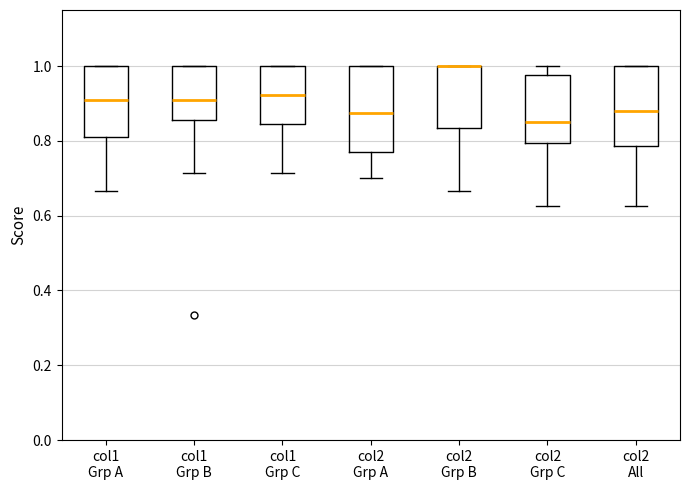

Where is the lower edge of the box for col1 Grp B on the y-axis? The values are not printed on the chart, so give them approximately, as read against the axis.

0.86